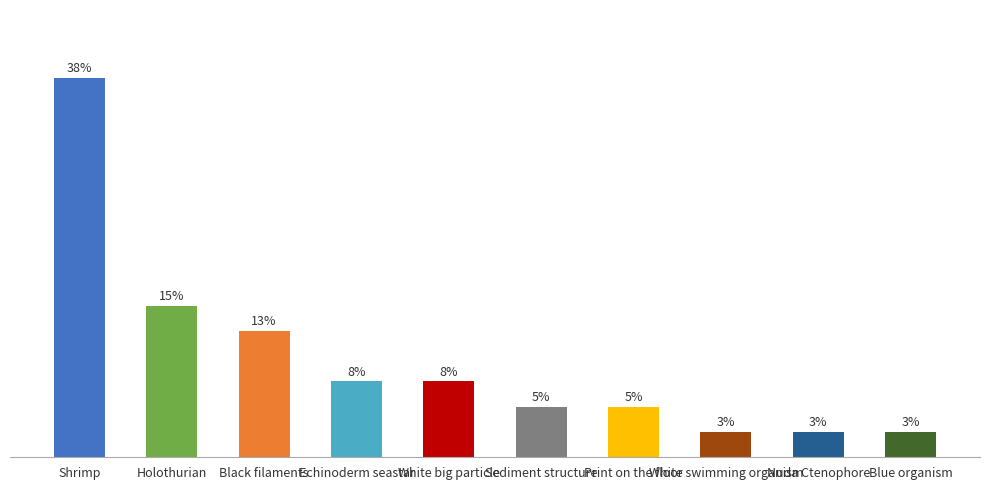

Rank the categories by value from lowest to highest.

White swimming organism, Nuda Ctenophore, Blue organism, Sediment structure, Print on the floor, Echinoderm seastar, White big particle, Black filaments, Holothurian, Shrimp